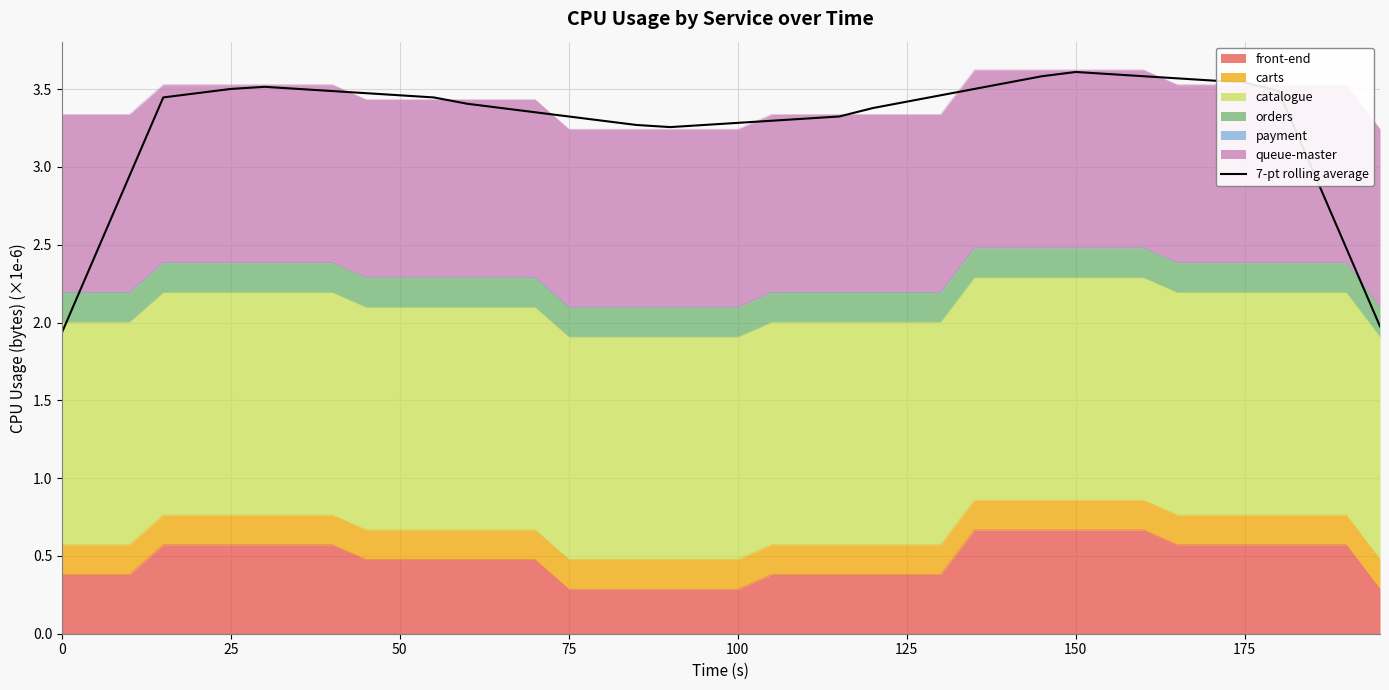

Reading left to right, list all the values displayed in this chart.

1.9	2.4	2.9	3.4	3.5	3.5	3.5	3.5	3.5	3.5	3.5	3.4	3.4	3.4	3.4	3.3	3.3	3.3	3.3	3.3	3.3	3.3	3.3	3.3	3.4	3.4	3.5	3.5	3.5	3.6	3.6	3.6	3.6	3.6	3.6	3.5	3.5	3.0	2.5	2.0